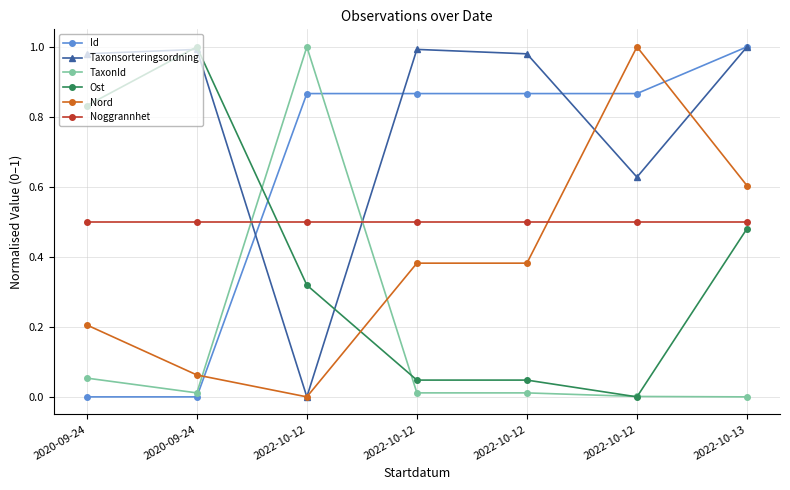

Count the number of categories in the chart.

7